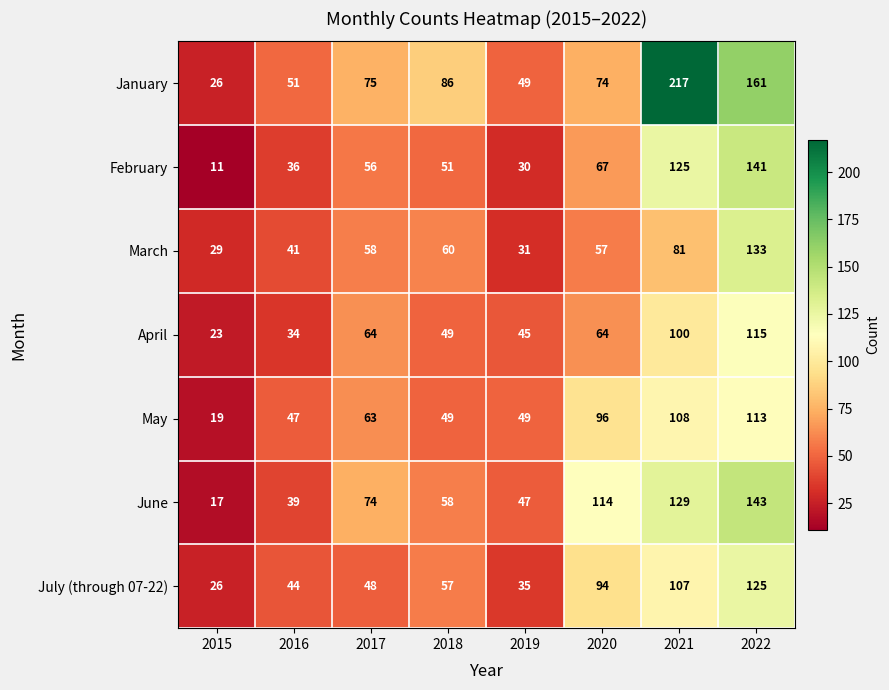

Which series changed the most between 2018 and 2022?

February